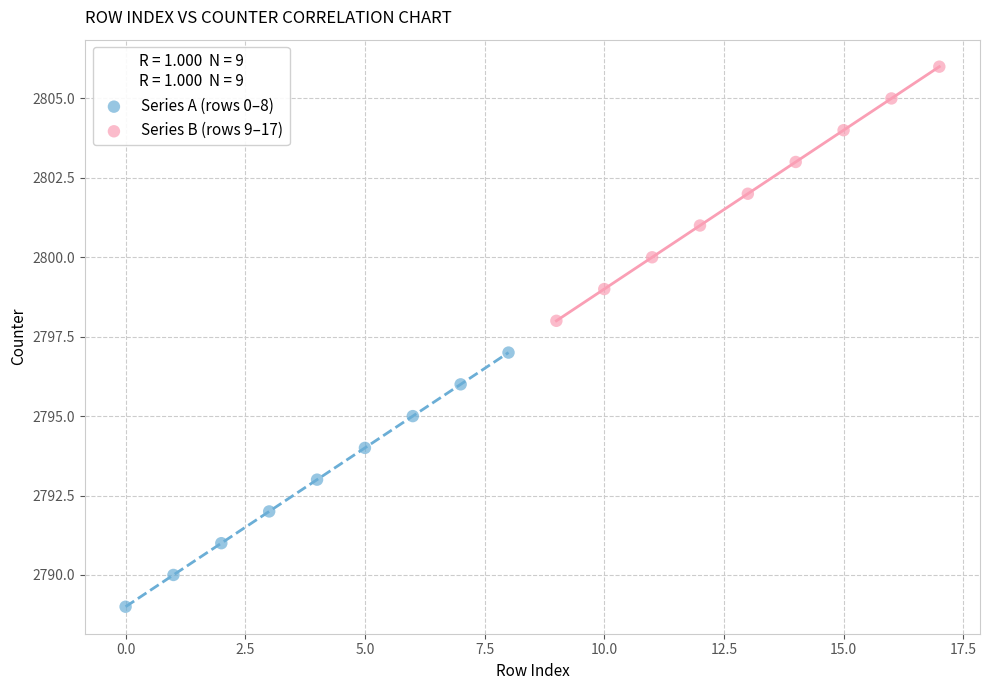

Which series reaches the maximum Y coordinate?

Series B (rows 9–17)